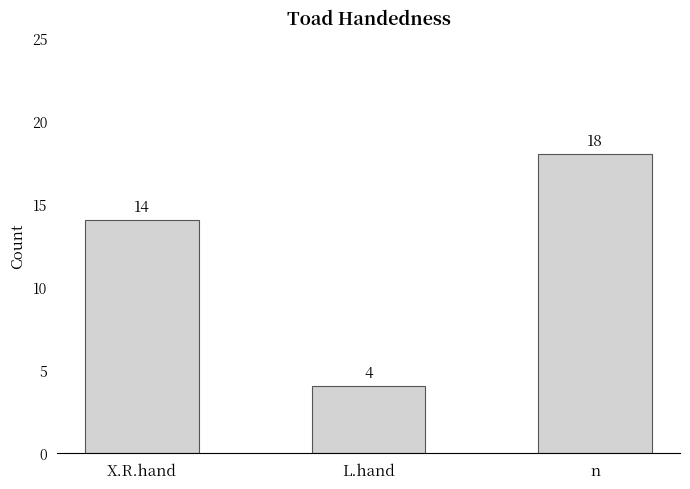

Reading left to right, list all the values displayed in this chart.

14	4	18